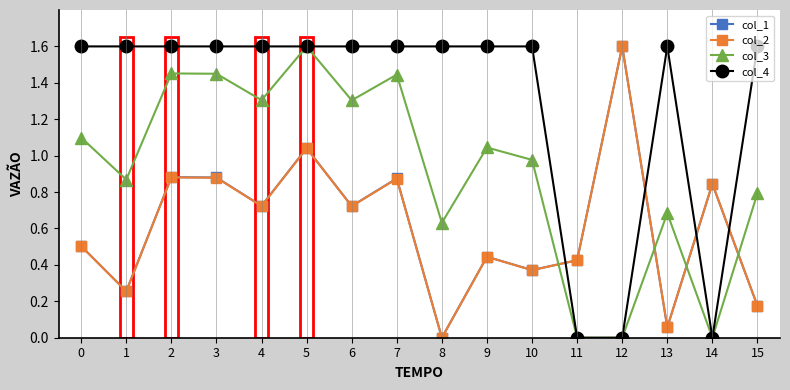

What are all the series names shown in the legend?

col_1, col_2, col_3, col_4